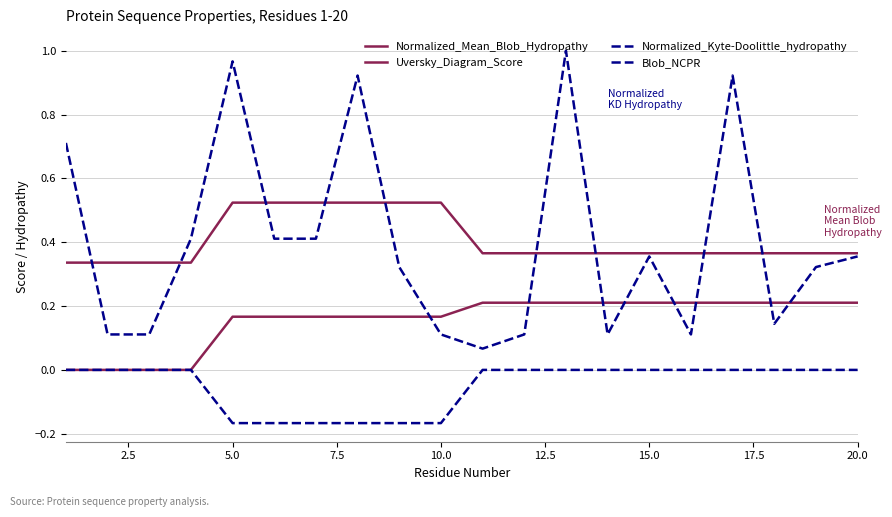

How many lines are shown in the chart?

4